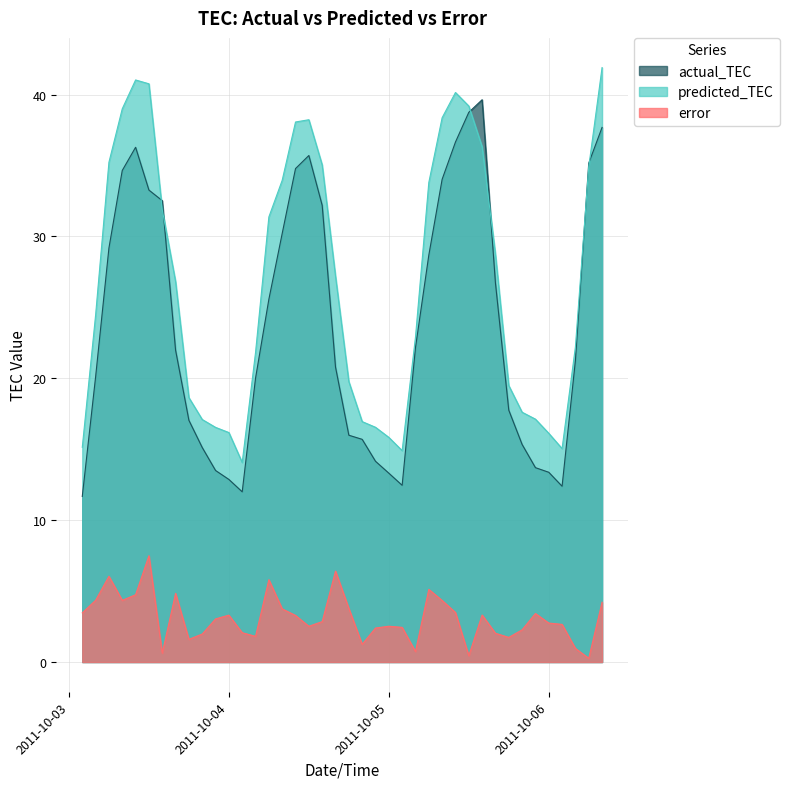

At 2011-10-05 14:00:00, list the series in order from smallest to largest.

error, predicted_TEC, actual_TEC